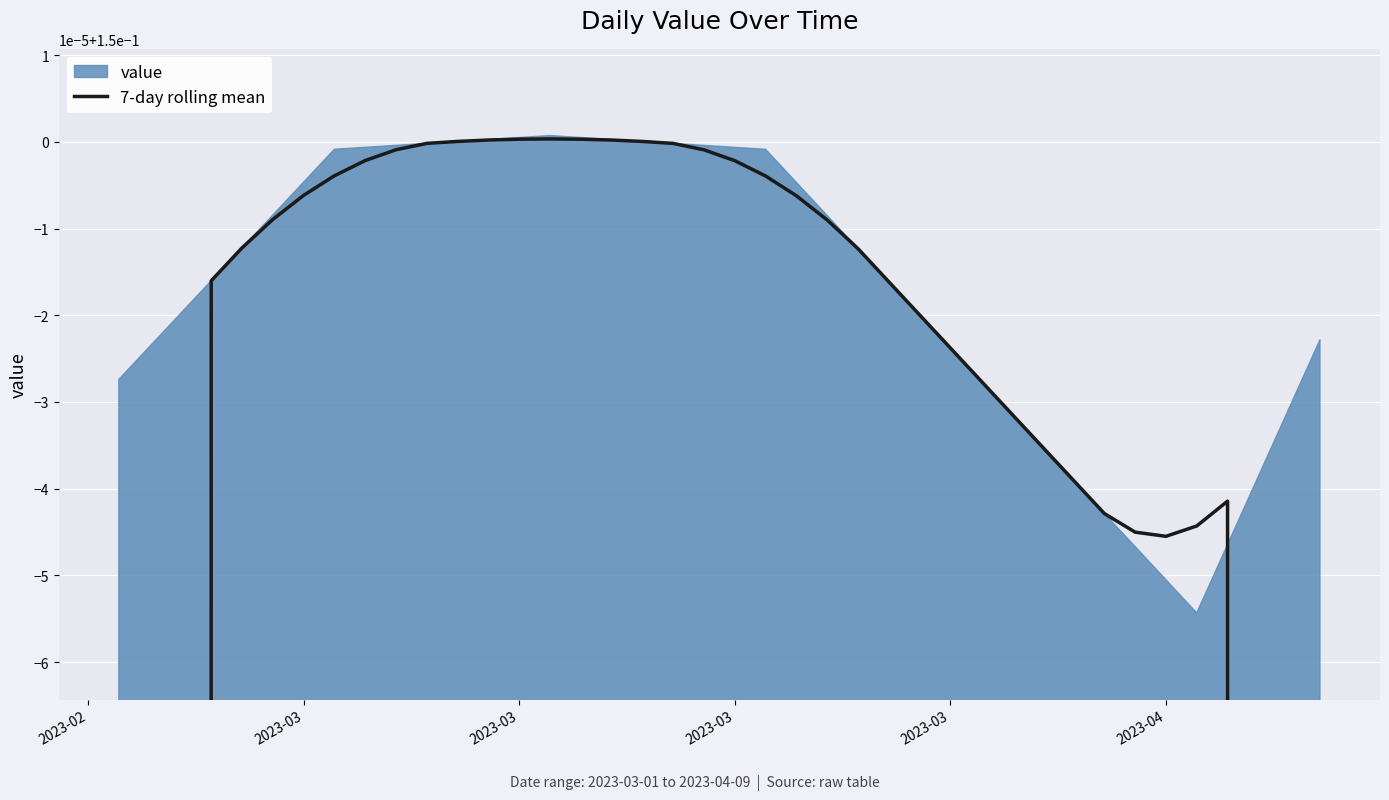

How many points are higher than both their immediate neighbors (excluding endpoints)?

2